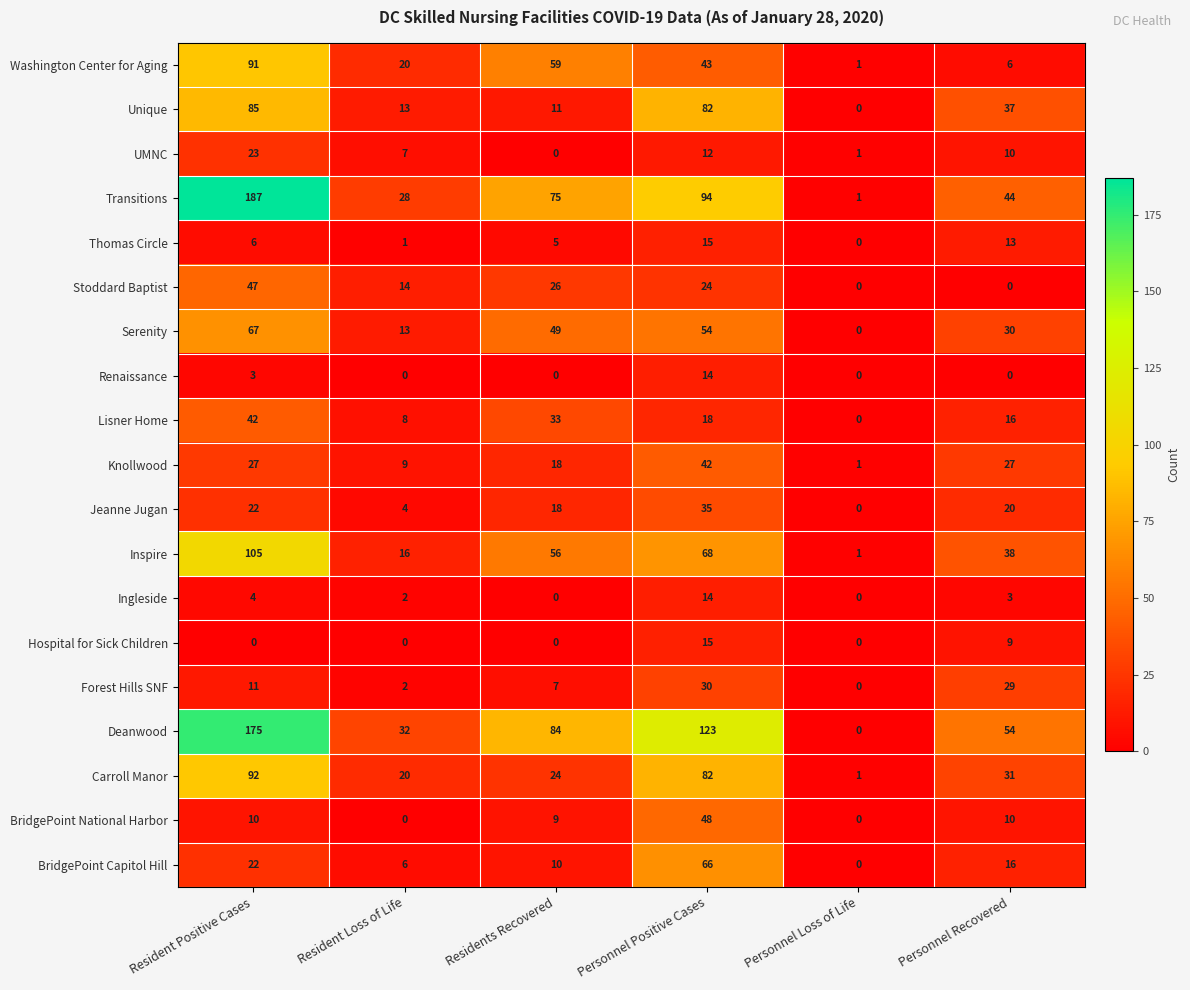

Where is Ingleside nearest to the value 7?

Resident Positive Cases